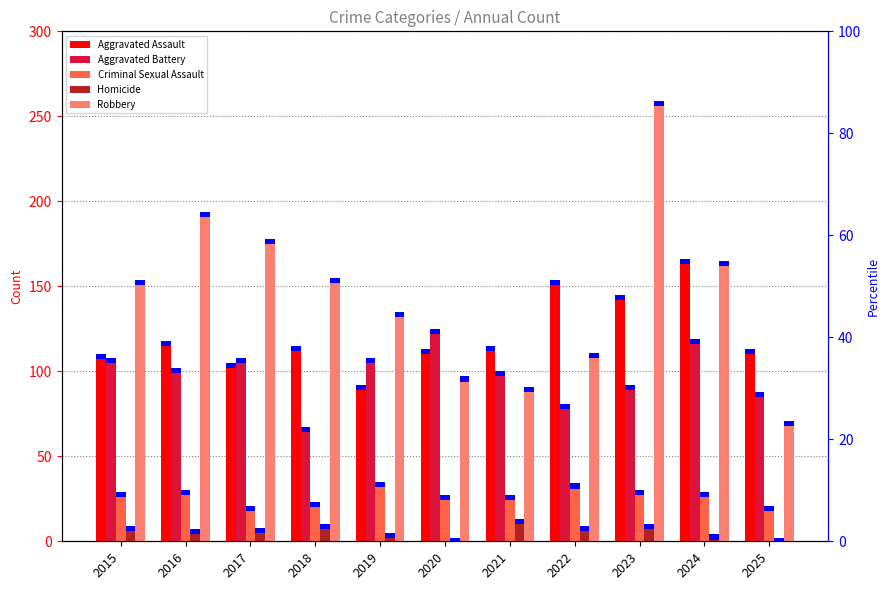

The value of Homicide at 2022 is 5. True or false?

False